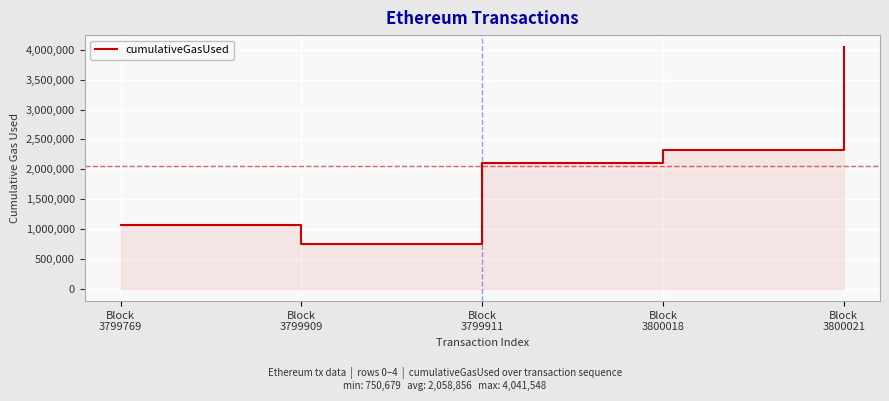

What is the smallest value displayed?

750679